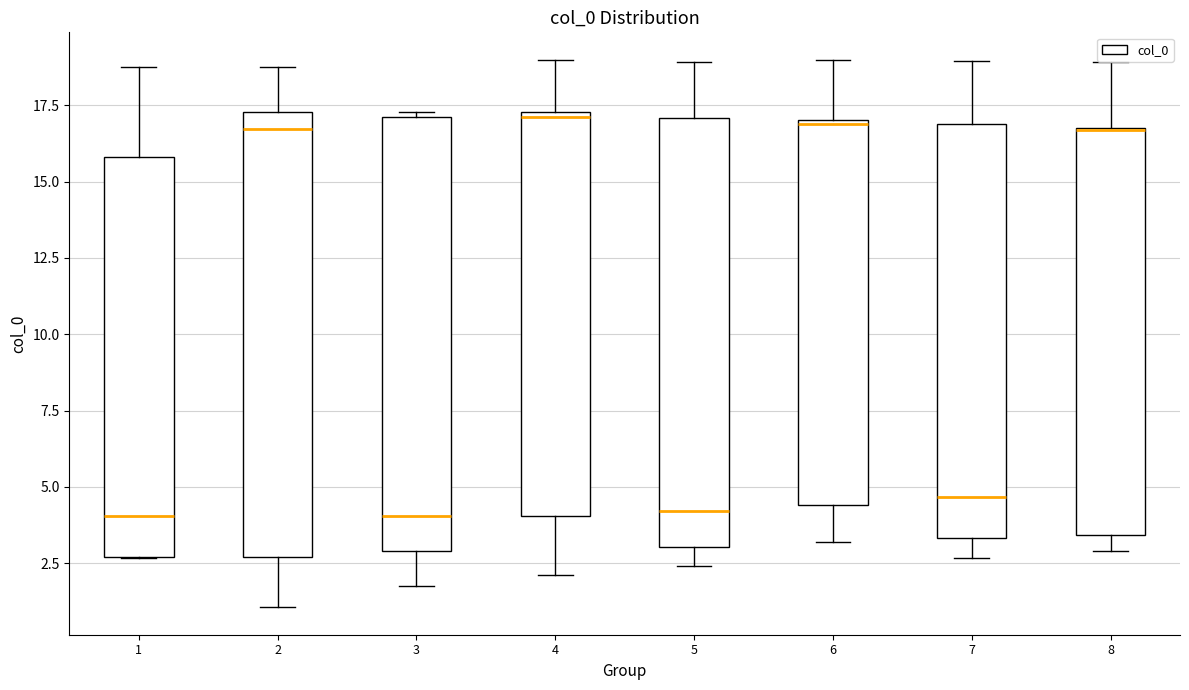

Reading left to right, transcribe this box plot: for each box, give where its median line is, the range the box spans, and where its two whiskers end, as read against the y-axis. The values are not printed on the chart, so give them approximately, as read against the axis.

1: median 4.0, box 2.5 to 16.0, whiskers 2.5 to 19.0
2: median 16.5, box 2.5 to 17.5, whiskers 1.0 to 19.0
3: median 4.0, box 3.0 to 17.0, whiskers 1.5 to 17.5
4: median 17.0, box 4.0 to 17.5, whiskers 2.0 to 19.0
5: median 4.0, box 3.0 to 17.0, whiskers 2.5 to 19.0
6: median 17.0, box 4.5 to 17.0, whiskers 3.0 to 19.0
7: median 4.5, box 3.5 to 17.0, whiskers 2.5 to 19.0
8: median 16.5, box 3.5 to 17.0, whiskers 3.0 to 19.0